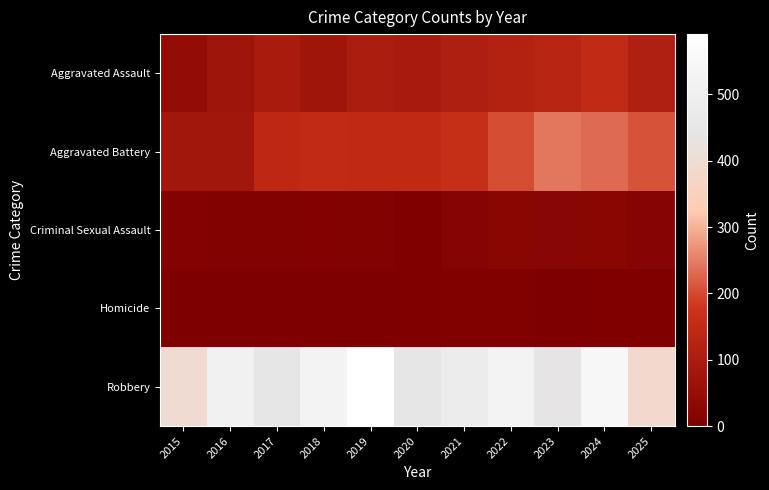

Rank the series by their maximum value, from highest to lowest.

Robbery, Aggravated Battery, Aggravated Assault, Criminal Sexual Assault, Homicide